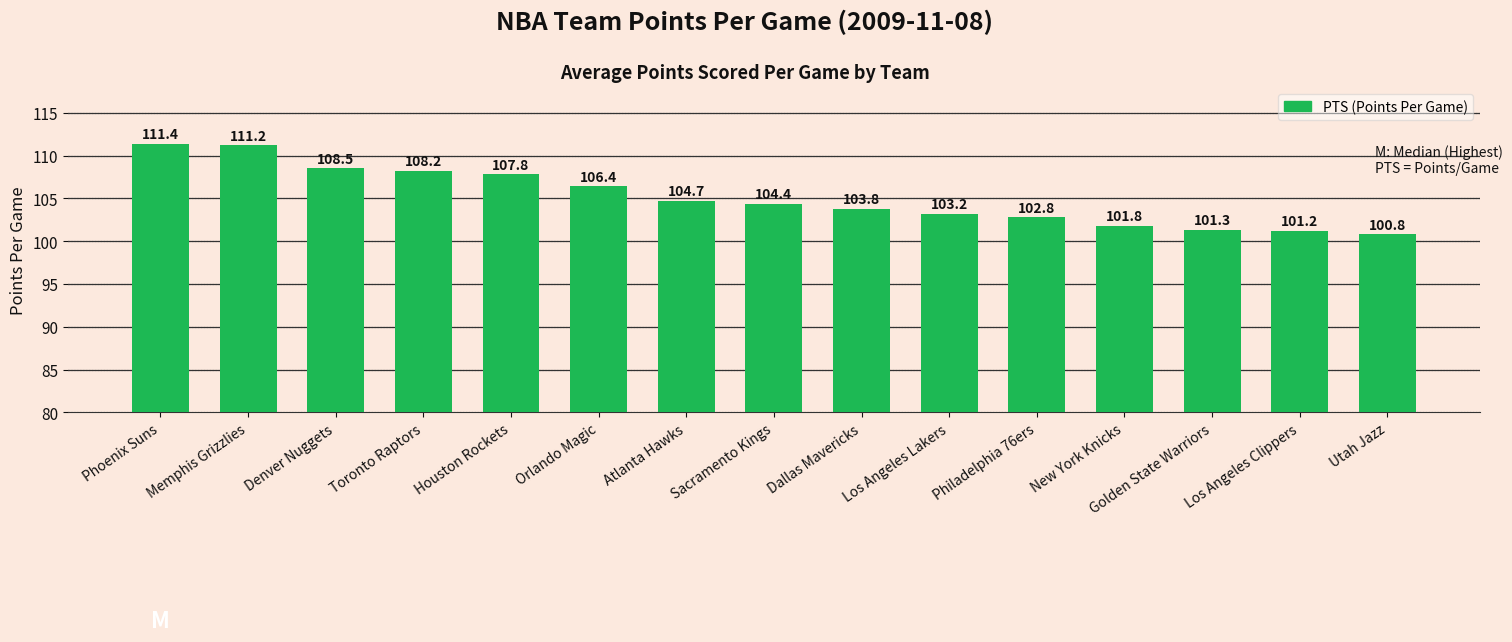

Does the chart contain stacked bars?

No